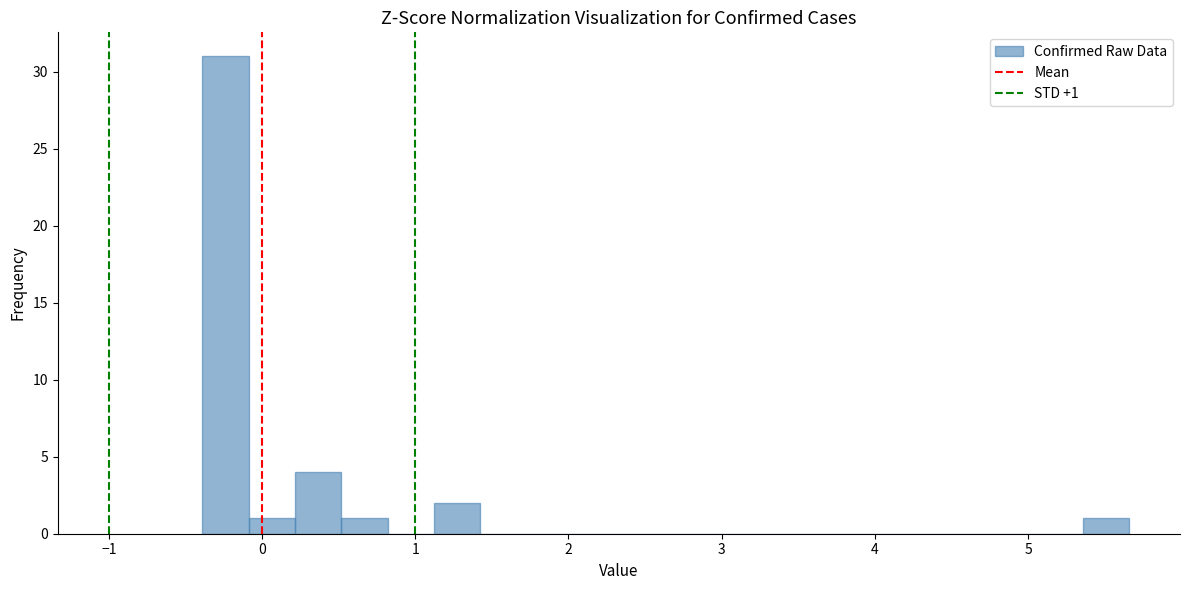

Read against the x-axis, roughly where is the centre of the tallest bar?

-0.2